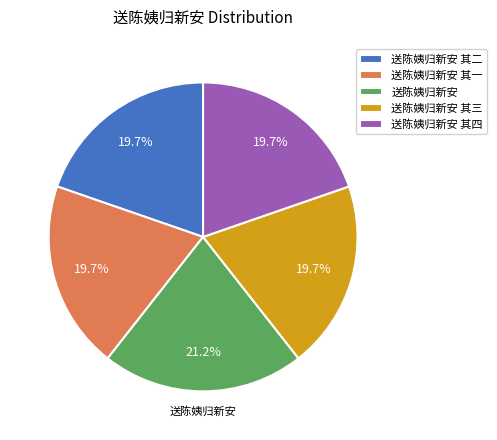

How many slices are in this pie chart?

5